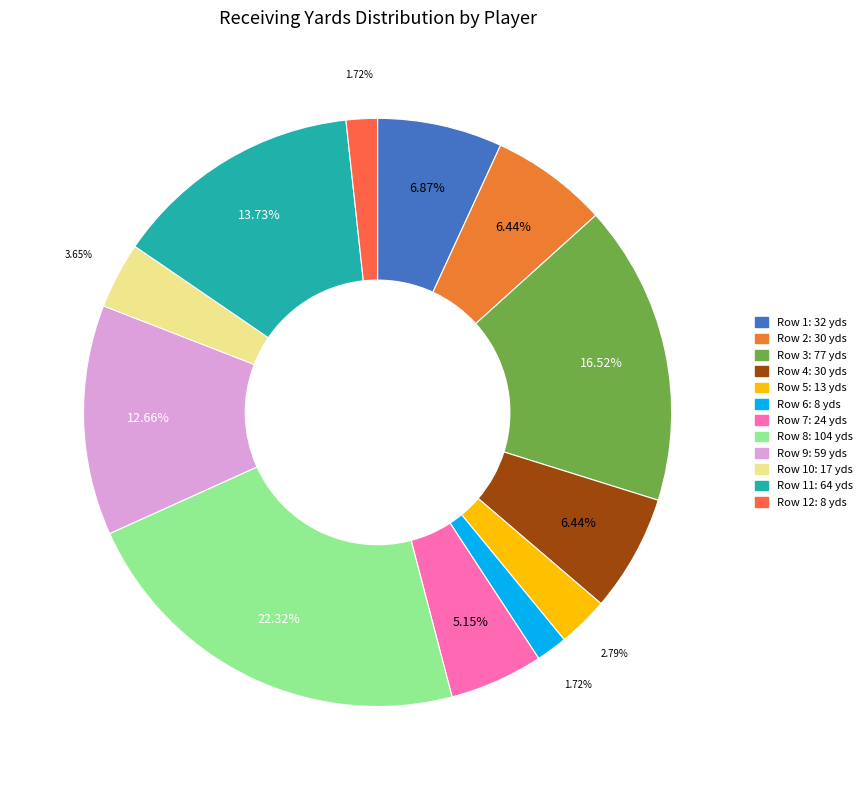

Count the number of slices in the pie.

12